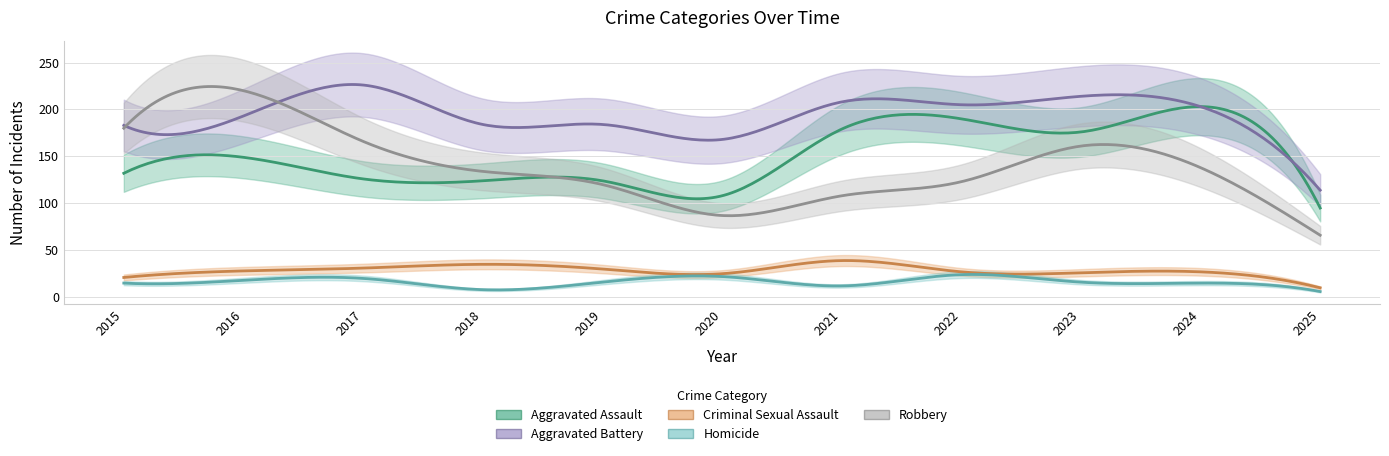

Which series has the widest spread of values?

Robbery